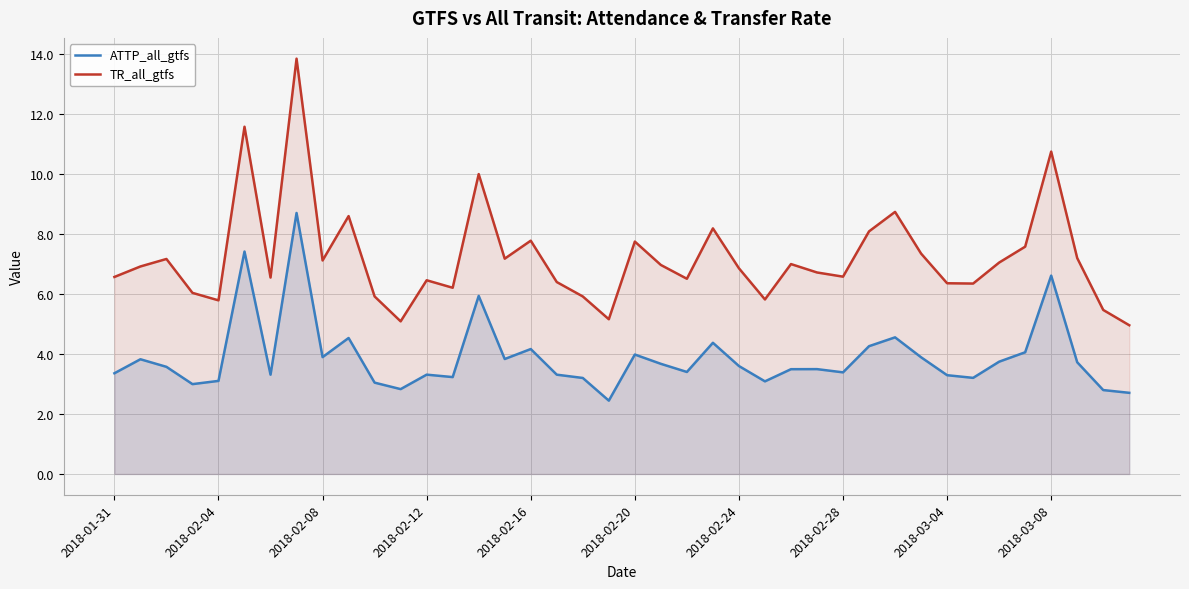

What is the smallest value displayed?

2.4